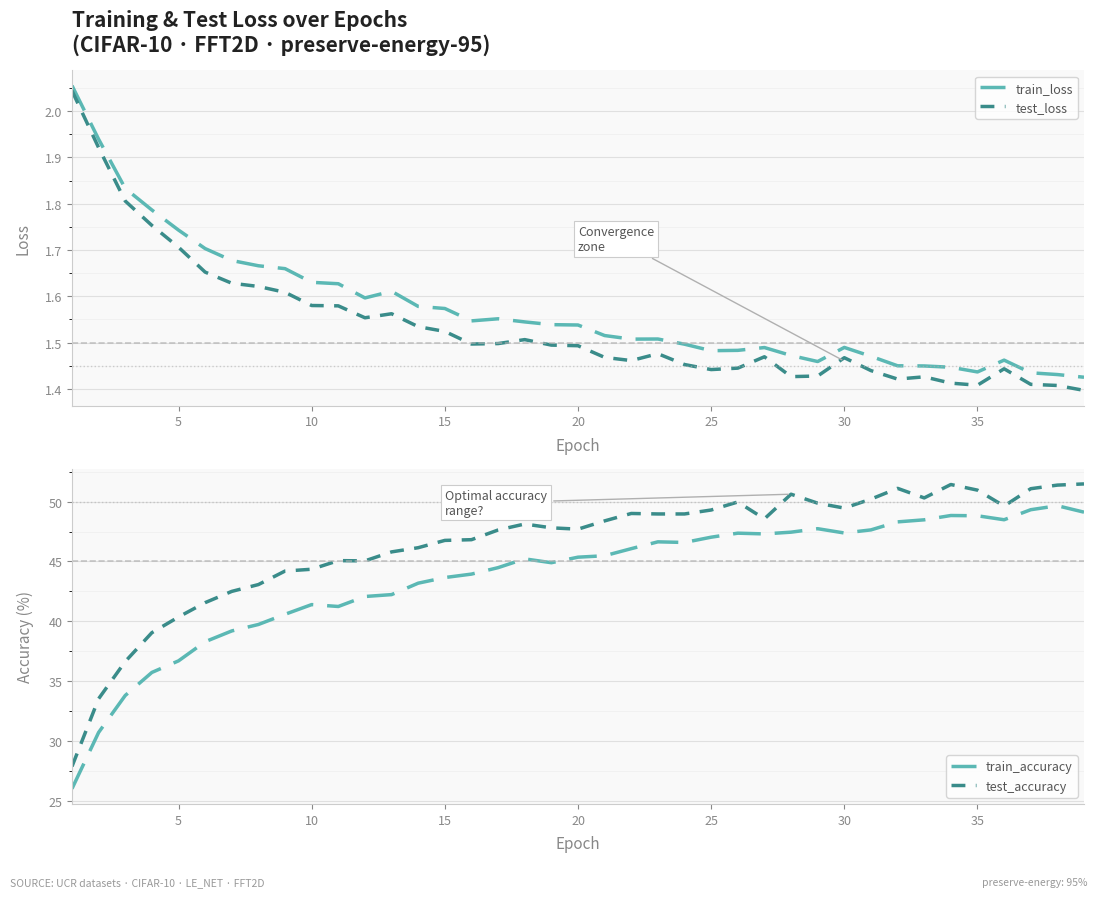

Which series has the widest spread of values?

train_accuracy